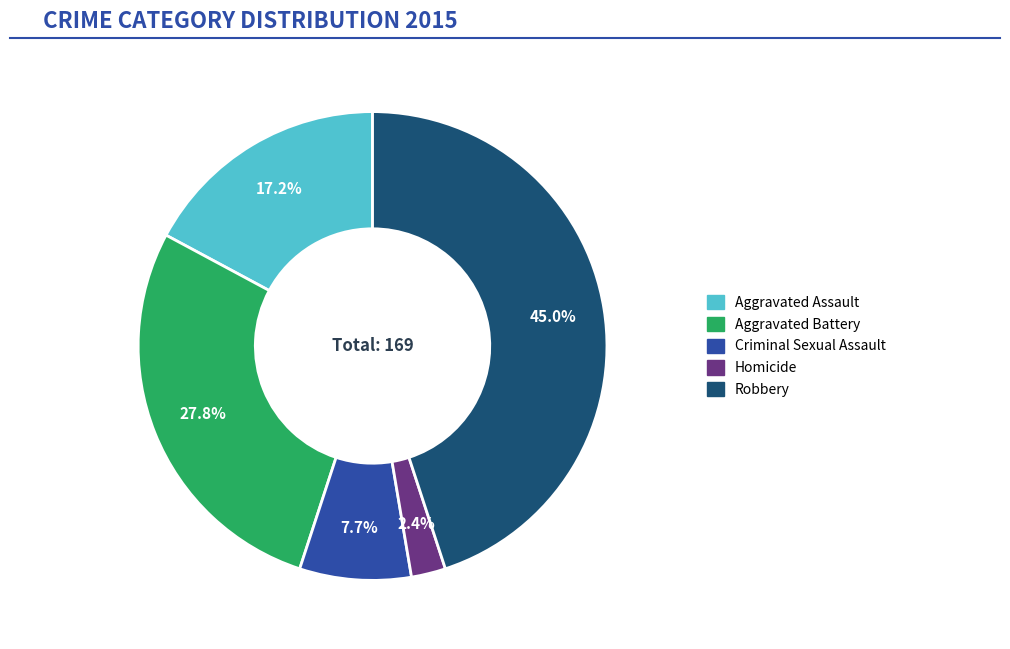

Between Criminal Sexual Assault and Robbery, which is larger?

Robbery